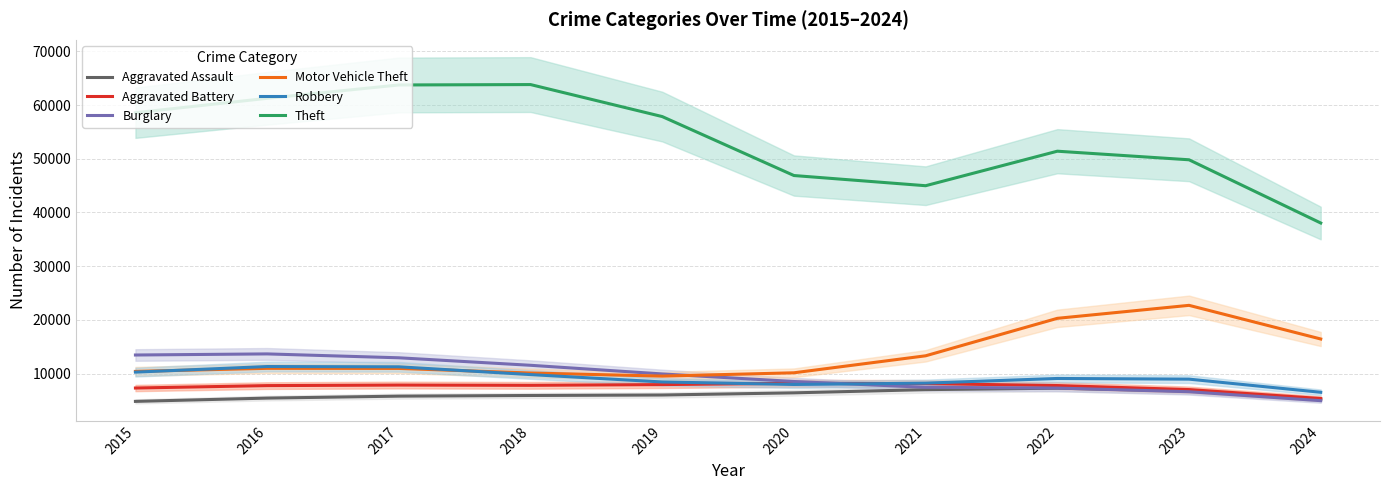

What is the average value of the Burglary series?

9635.1